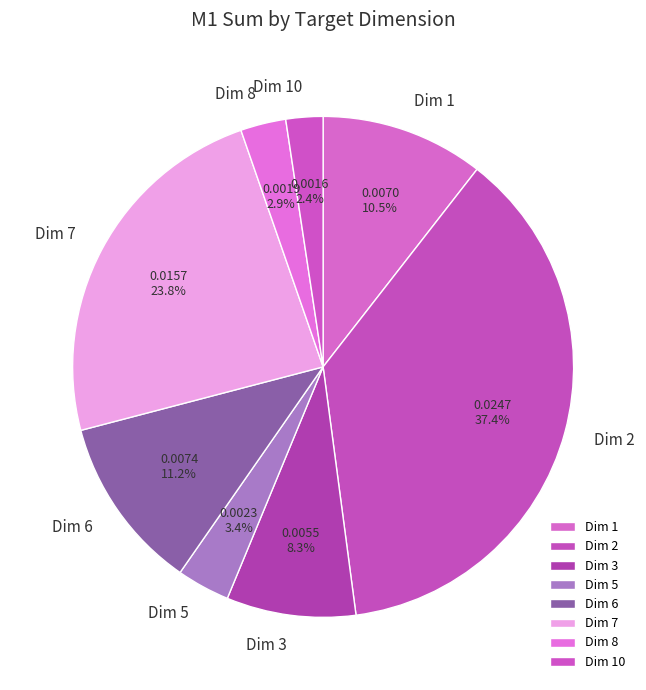

What portion of the pie excludes Dim 5?

96.6%